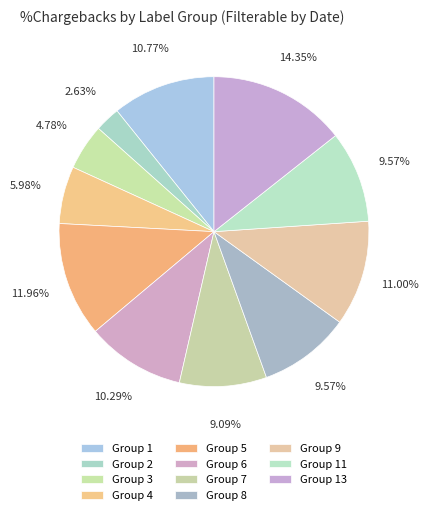

How many segments does this pie chart have?

11